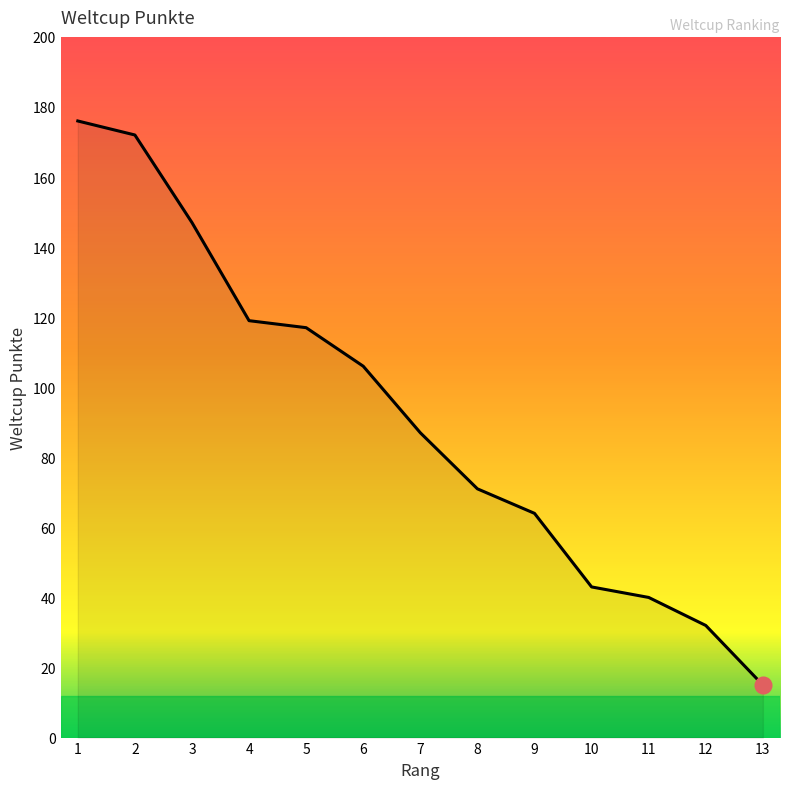

Reading left to right, extract all data points from this chart.

176	172	147	119	117	106	87	71	64	43	40	32	15